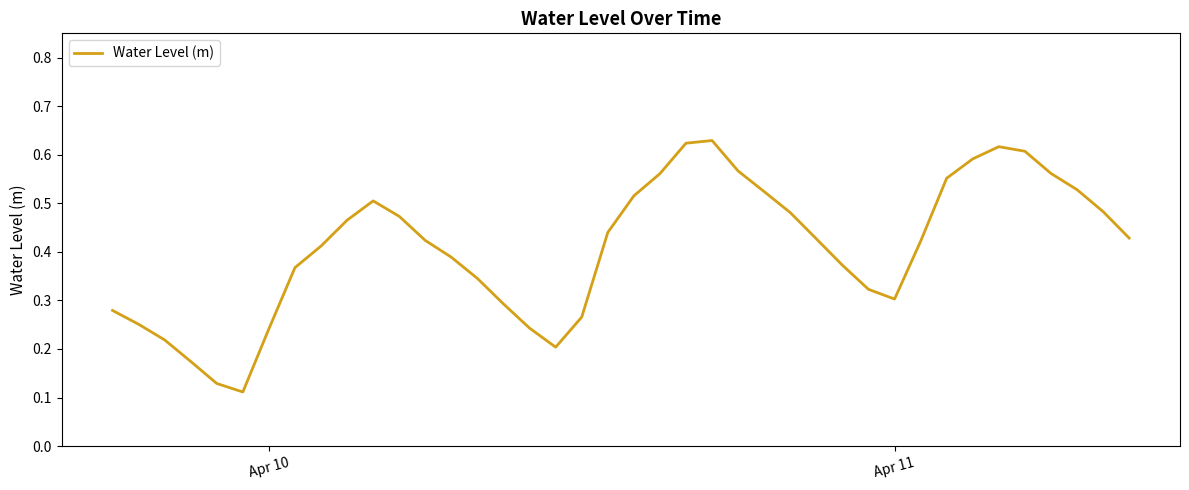

Is this an area chart (filled region under the line)?

No